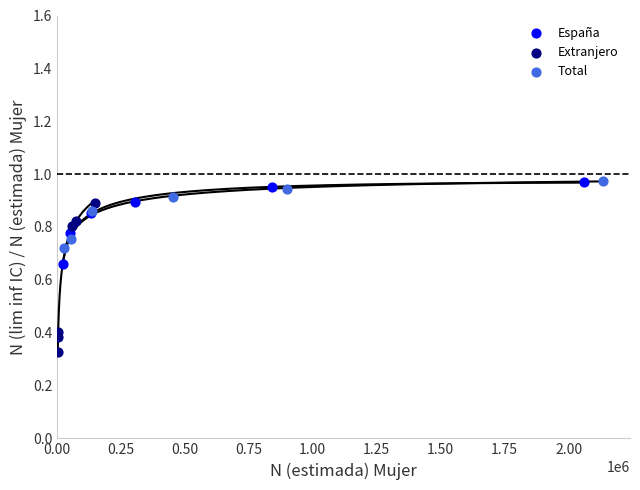

Which series reaches the minimum Y coordinate?

Extranjero